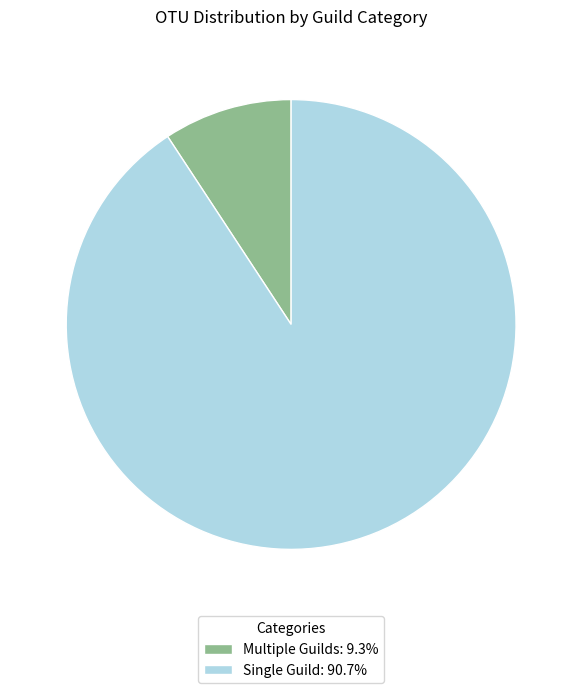

Is there any slice that represents more than half of the pie?

Yes